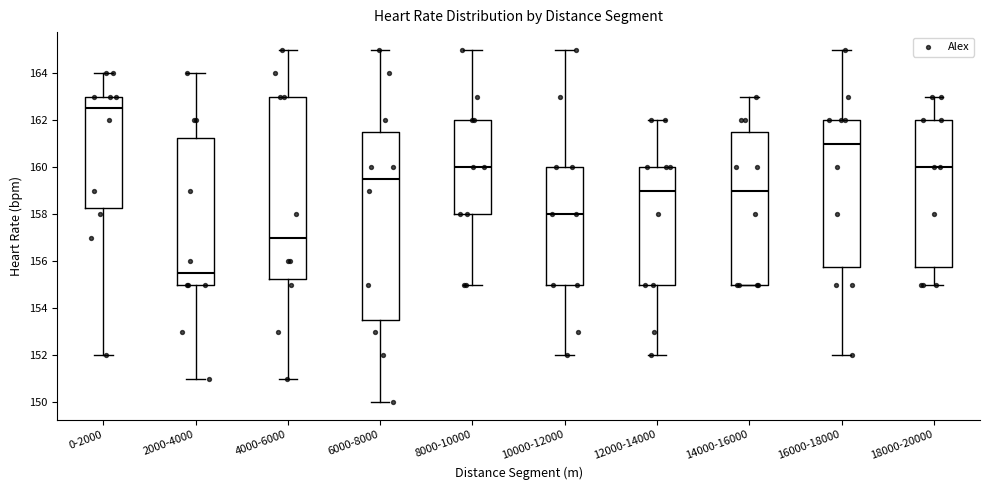

Which box's median line is the lowest?

2000-4000